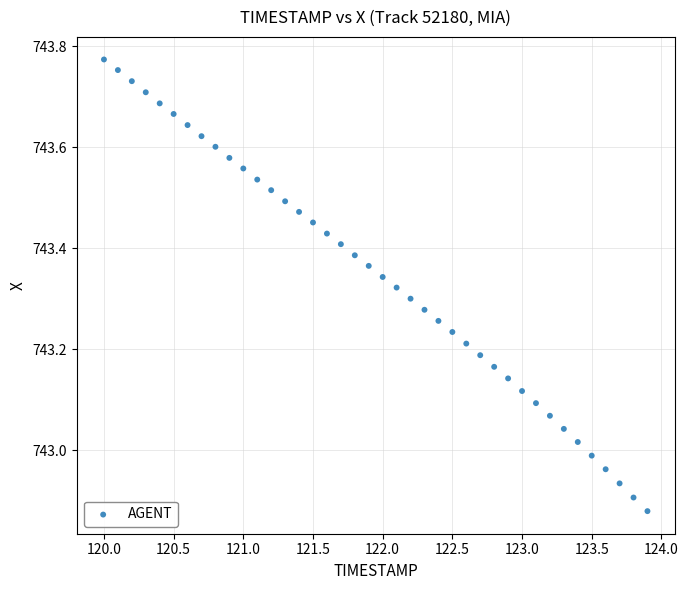

What is the range of X values (max minus min)?

3.9